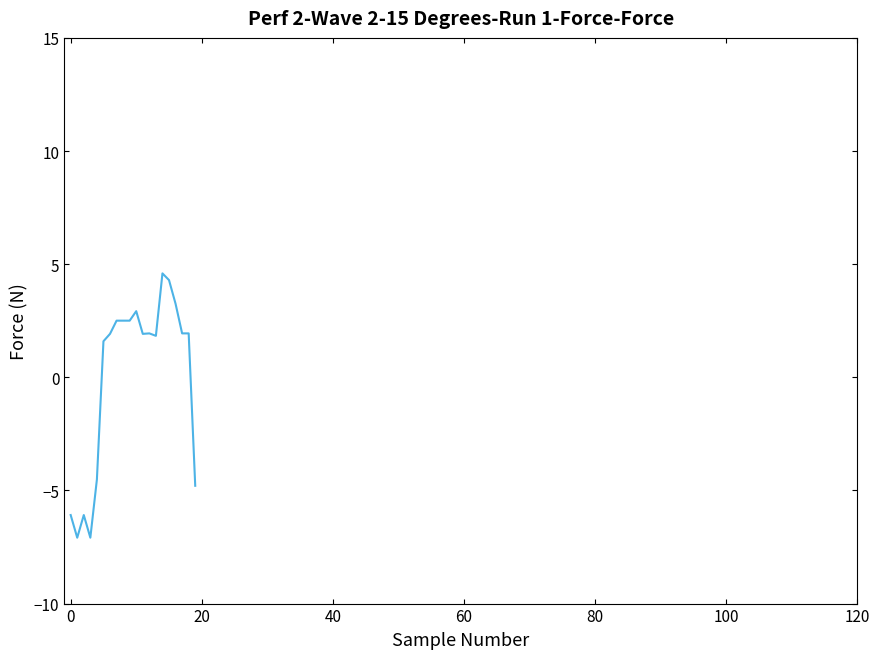

What is the difference between the maximum and minimum values?

11.7